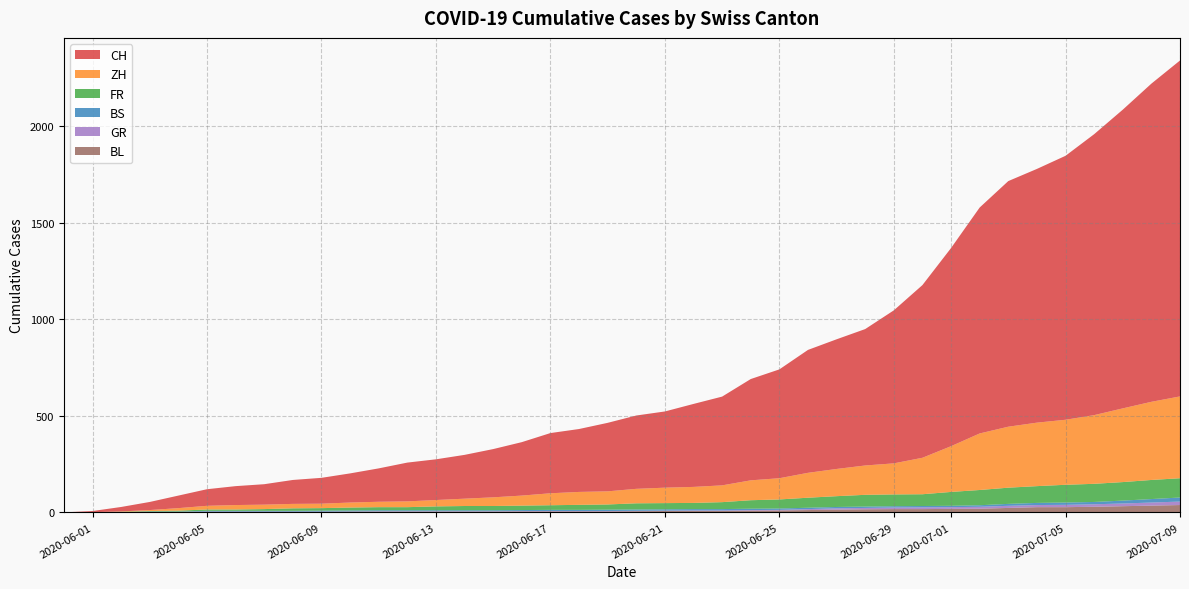

Reading left to right, extract all data points from this chart.

CH: 0	6	23	42	65	86	98	106	124	134	151	173	201	211	227	250	277	312	326	355	380	395	430	460	525	564	637	672	707	793	895	1027	1171	1273	1315	1368	1456	1548	1649	1741
ZH: 0	0	2	5	13	19	23	23	23	23	26	28	30	33	38	45	52	62	67	68	75	80	83	87	103	110	129	141	152	161	189	237	293	316	329	337	356	382	405	424
BS: 0	0	0	1	1	4	4	4	4	5	5	5	5	5	5	5	5	6	6	7	7	7	7	7	7	7	7	7	7	7	7	7	8	10	11	12	12	15	18	21
GR: 0	0	0	1	1	1	1	1	1	1	1	2	2	2	2	2	2	2	2	2	2	2	3	3	3	3	5	7	7	8	9	9	10	11	11	12	13	14	16	18
FR: 0	0	2	3	5	7	7	9	13	13	15	16	16	20	22	22	23	24	26	27	32	32	32	36	44	47	52	56	61	61	61	72	79	84	87	92	94	96	99	100
BL: 0	1	1	2	2	3	3	3	3	3	4	4	4	4	4	4	5	5	5	5	6	7	7	7	9	10	12	14	16	17	17	18	19	23	27	27	29	32	35	38